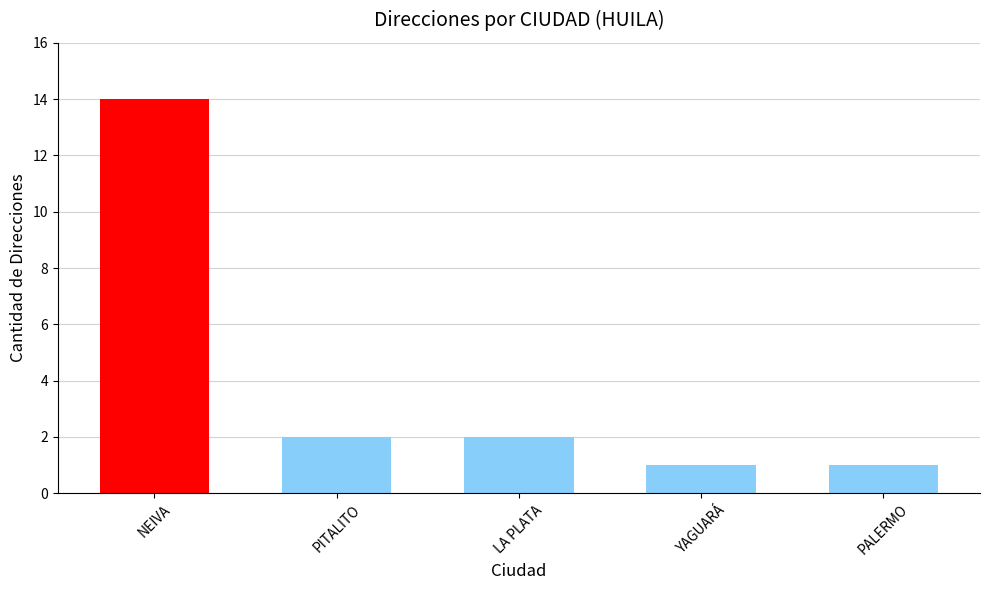

What is the approximate value at NEIVA?

14